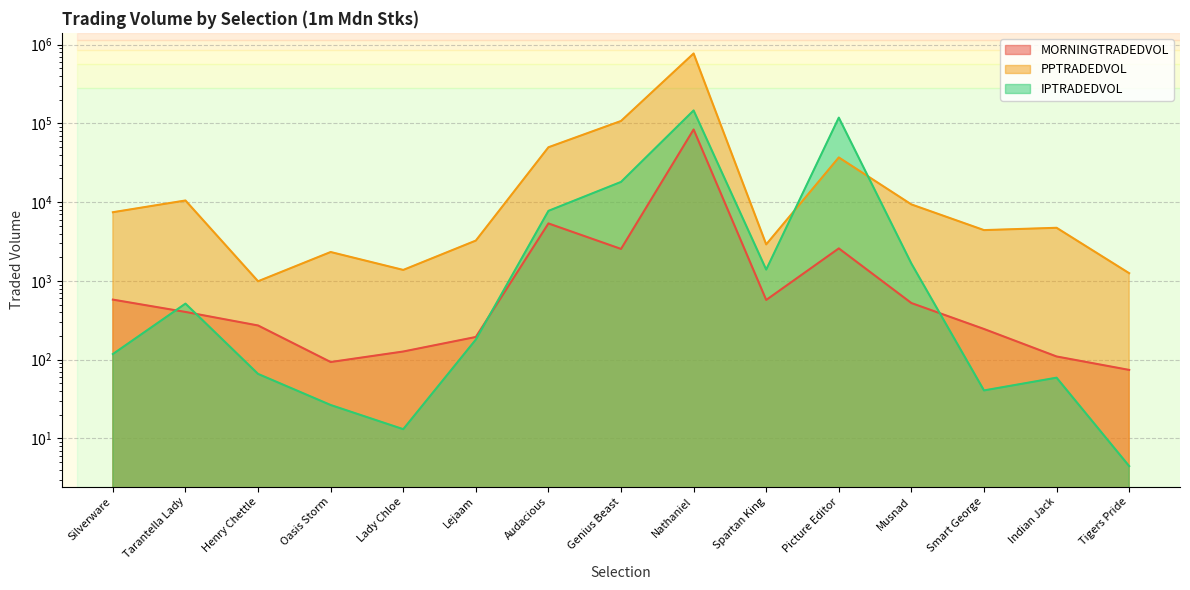

True or false: PPTRADEDVOL has a value of 48856.0 at Genius Beast.

False